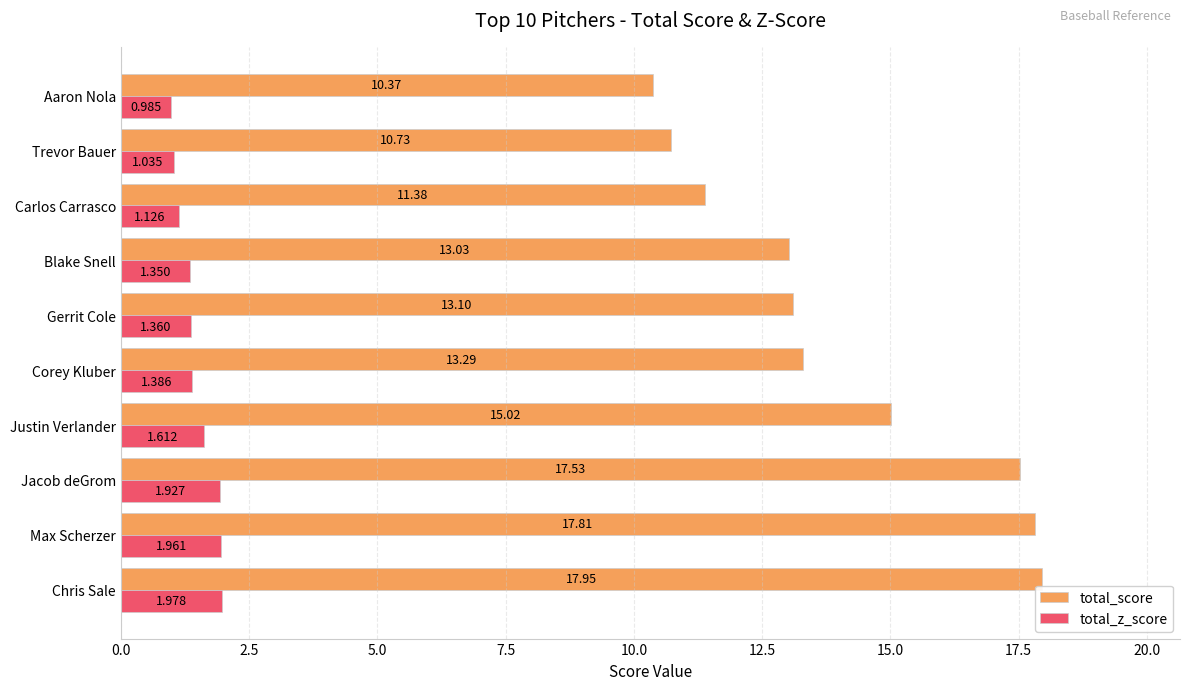

At which label is total_z_score closest to 1?

Aaron Nola